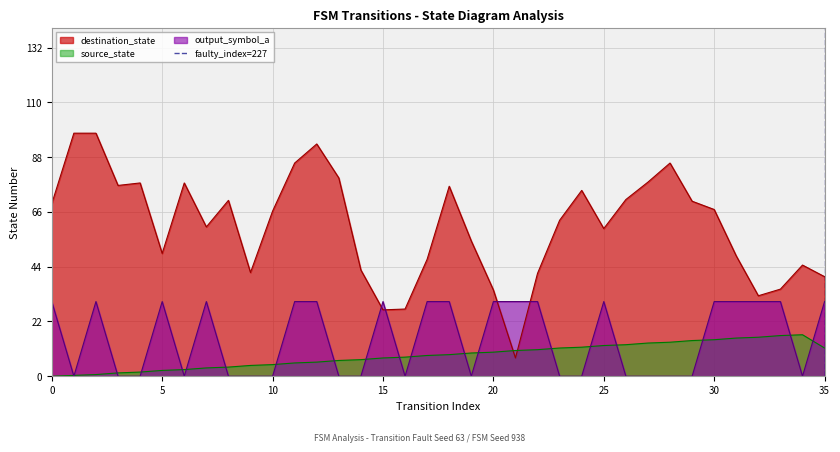

Count the values in the range 0 to 1.

2